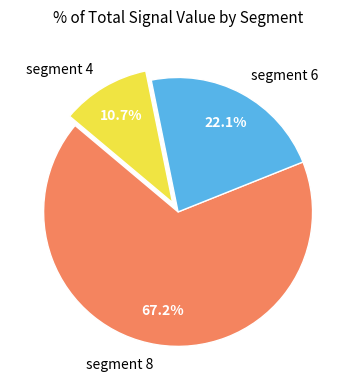

What percentage is NOT represented by segment 8?

32.8%